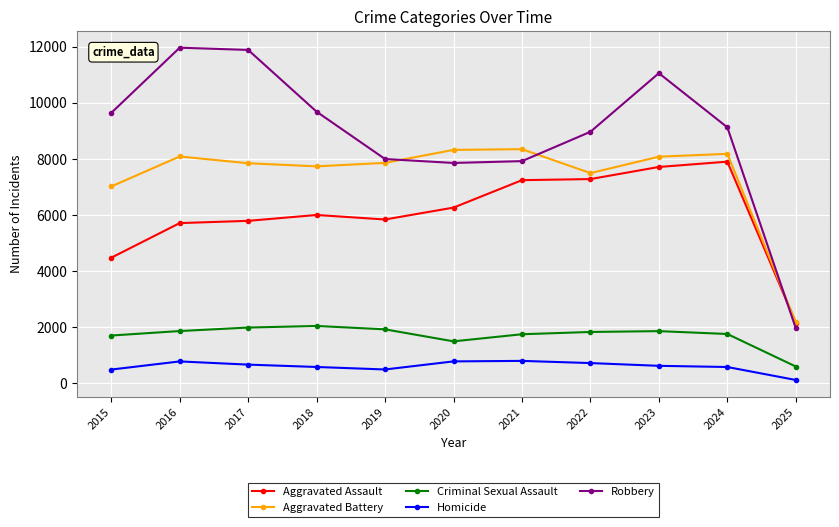

Does the chart display data point markers on the line(s)?

Yes